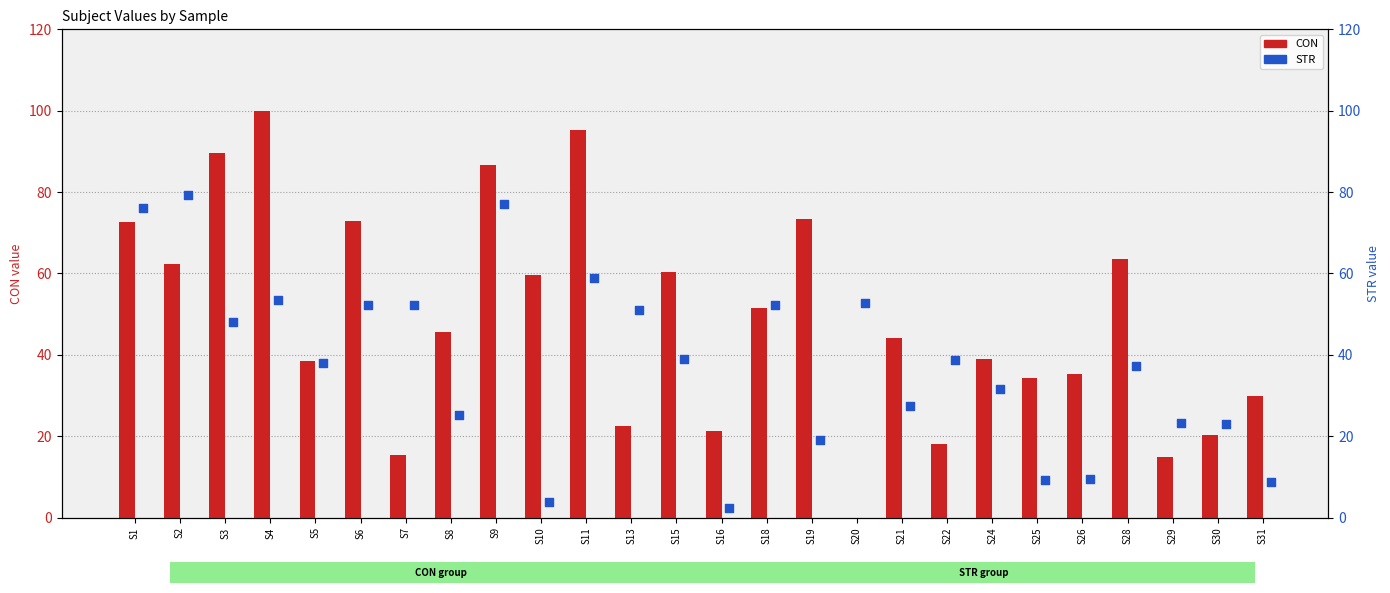

Which series reaches the minimum Y coordinate?

CON